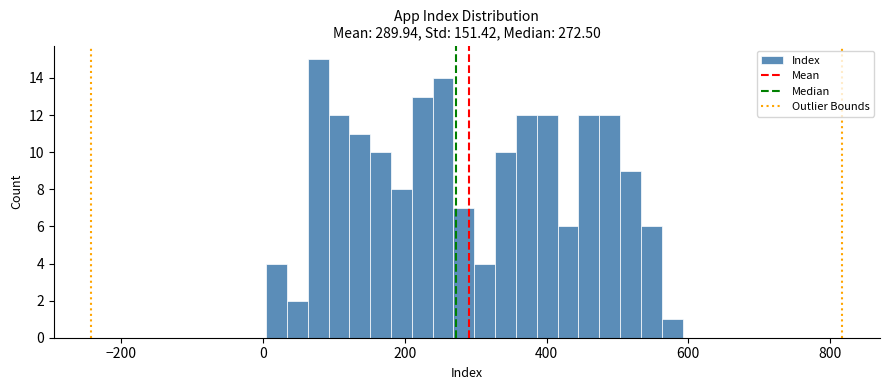

Around what value on the x-axis is the tallest bar? Give the approximate position of its centre, as read against the axis.

80